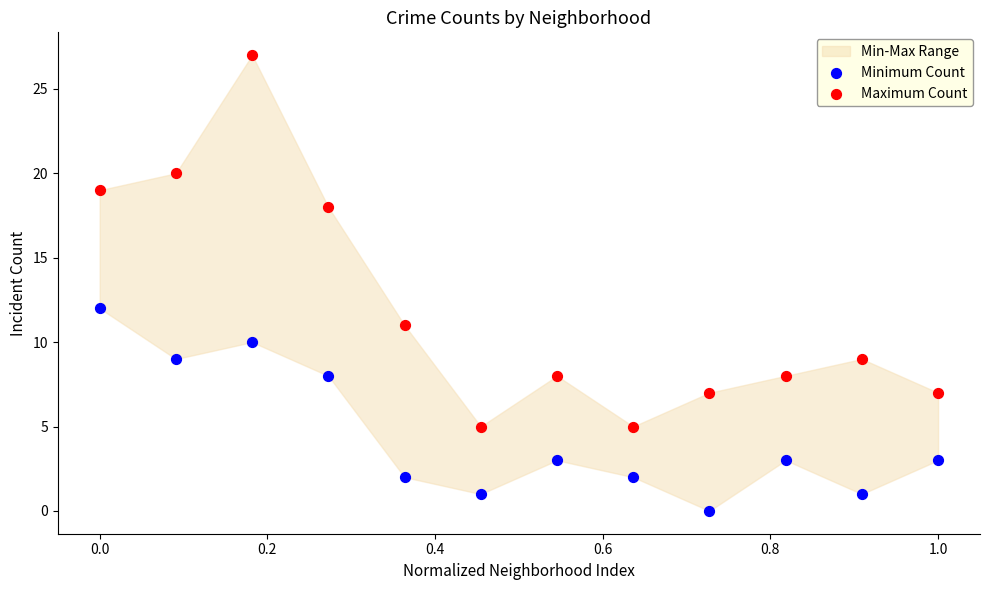

In the Maximum Count series, what Y value is closest to 16?

18